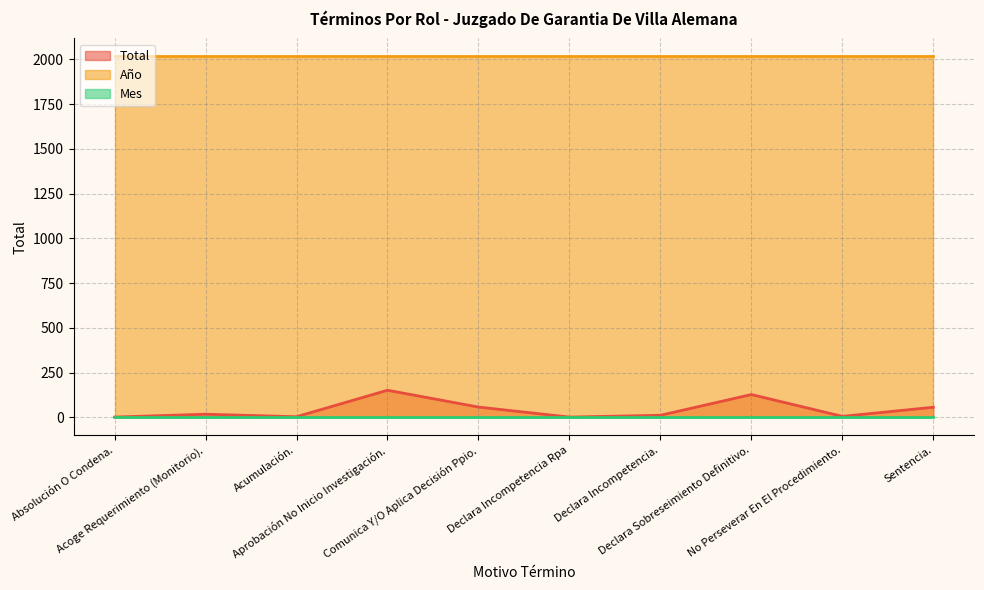

At how many categories does at least one series exceed 574?

10